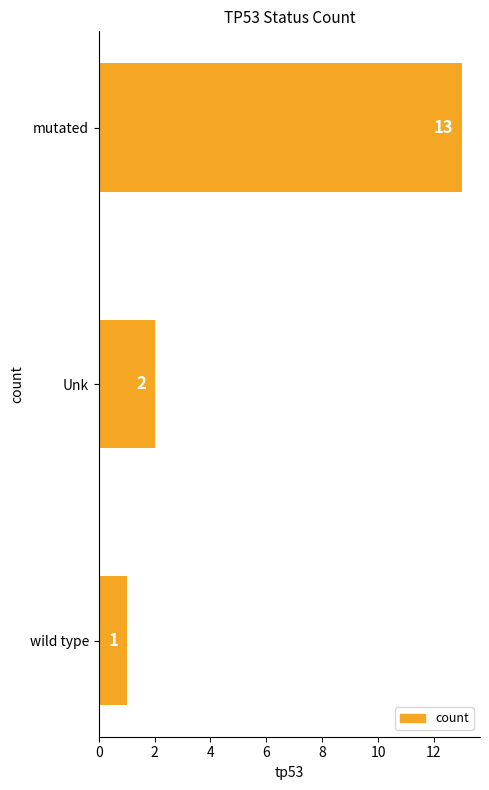

List the labels in order of value, smallest first.

wild type, Unk, mutated